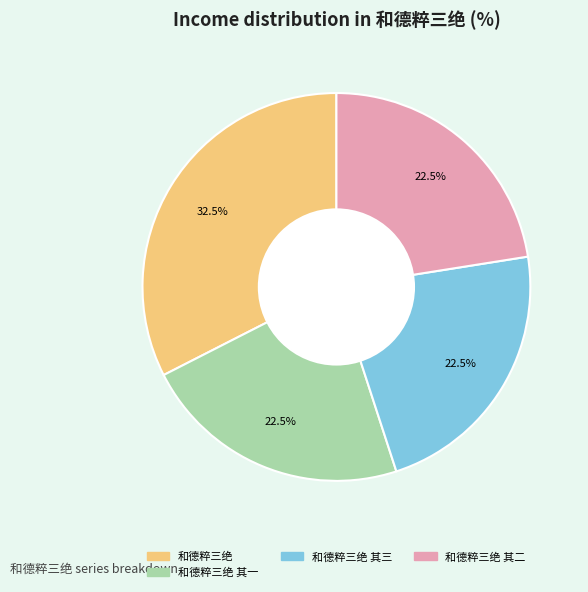

Is there a majority slice in this chart?

No